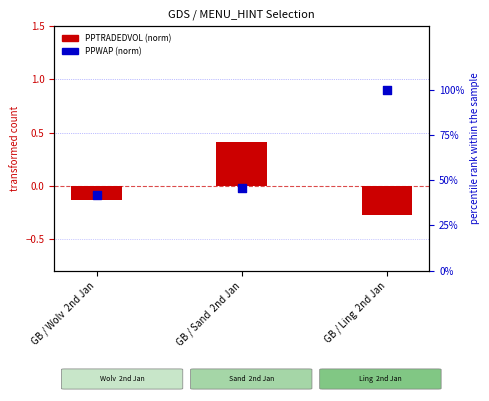

Is the value of PPWAP (norm) at GB / Ling  2nd Jan greater than the value of PPTRADEDVOL (norm) at GB / Sand  2nd Jan?

Yes